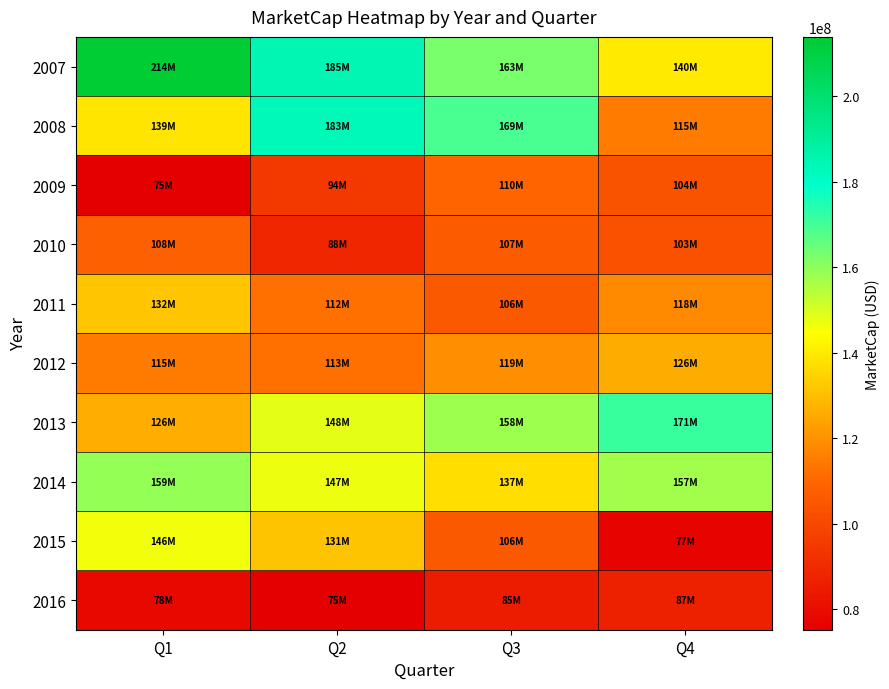

Reading left to right, list all the values displayed in this chart.

2007: Q1=213864930	Q2=184976840	Q3=162835860	Q4=140122360
2008: Q1=138896800	Q2=183063510	Q3=169288480	Q4=115270650
2009: Q1=75443500	Q2=94245600	Q3=109743750	Q4=103523040
2010: Q1=108069660	Q2=88401600	Q3=106590400	Q4=103194000
2011: Q1=131916330	Q2=112460400	Q3=106013700	Q4=118085760
2012: Q1=114805600	Q2=112603880	Q3=119127330	Q4=126007200
2013: Q1=126440600	Q2=148012800	Q3=157892850	Q4=171456120
2014: Q1=158676480	Q2=146954850	Q3=137470080	Q4=157213640
2015: Q1=146496000	Q2=131085260	Q3=105932260	Q4=76531000
2016: Q1=78028720	Q2=75261090	Q3=85200740	Q4=87123720